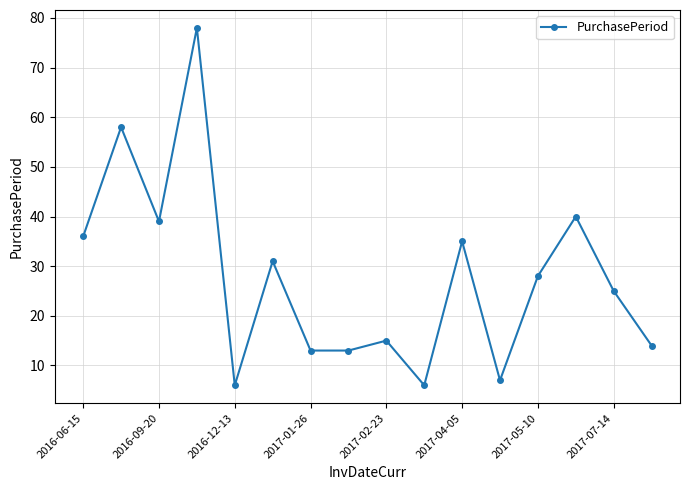

What is the value of the 12th point from the left?

7